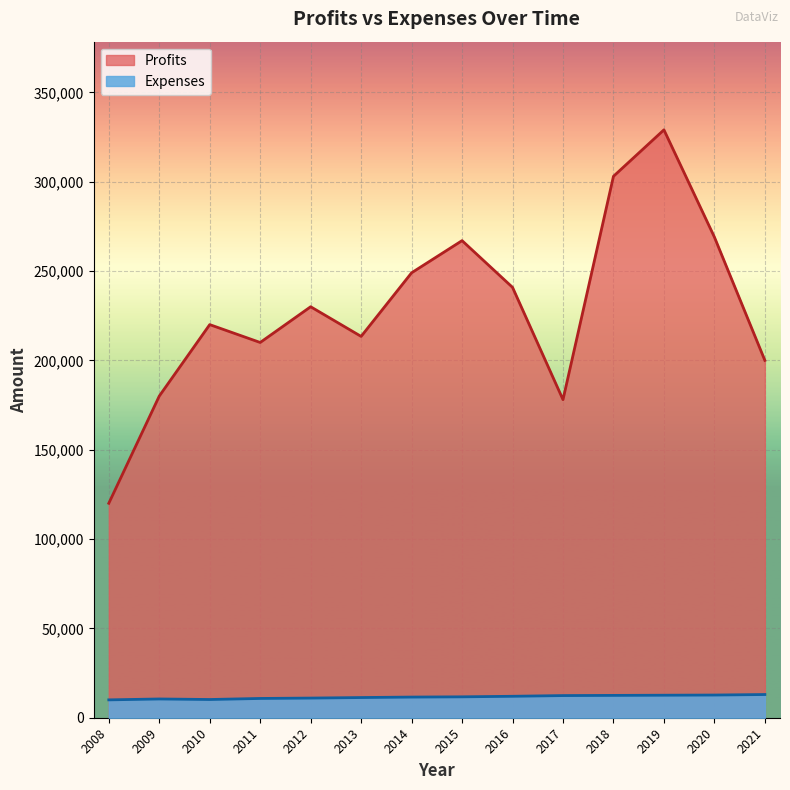

What is the sum of the Profits values at 2021 and 2013?

413426